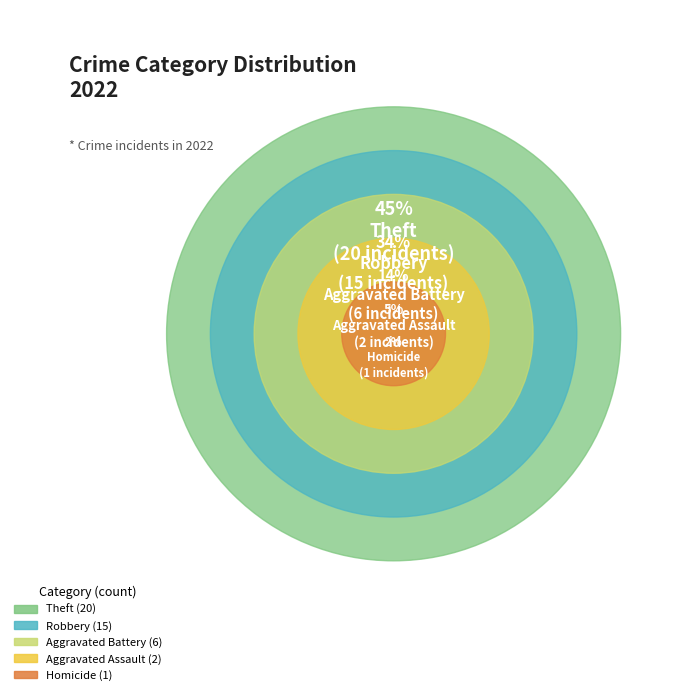

What is the change in value from Theft to Homicide?

-19